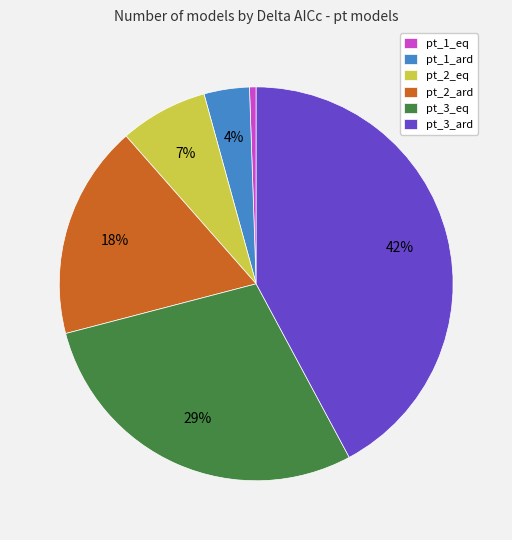

Is there a majority slice in this chart?

No